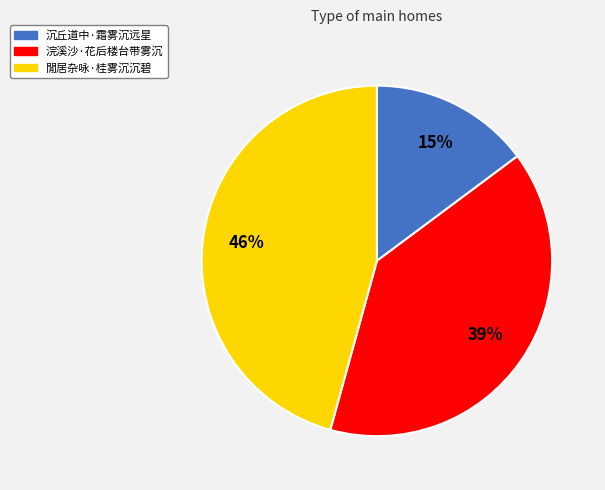

Does any single category account for the majority?

No